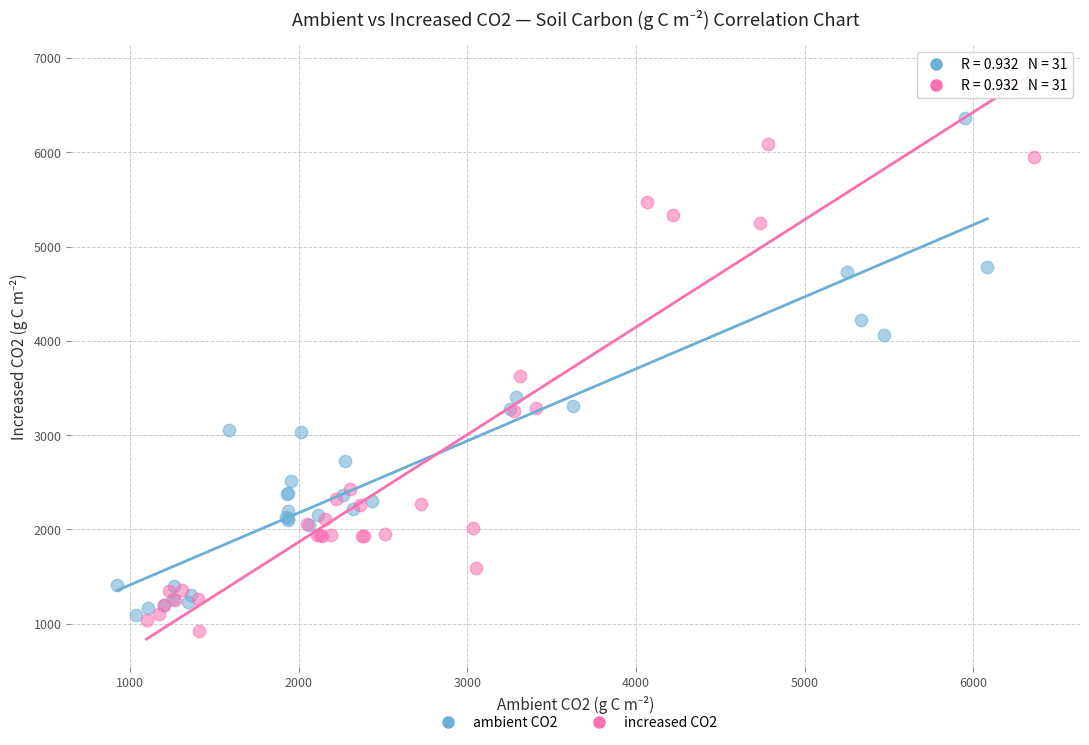

What are all the series names shown in the legend?

ambient CO2, increased CO2